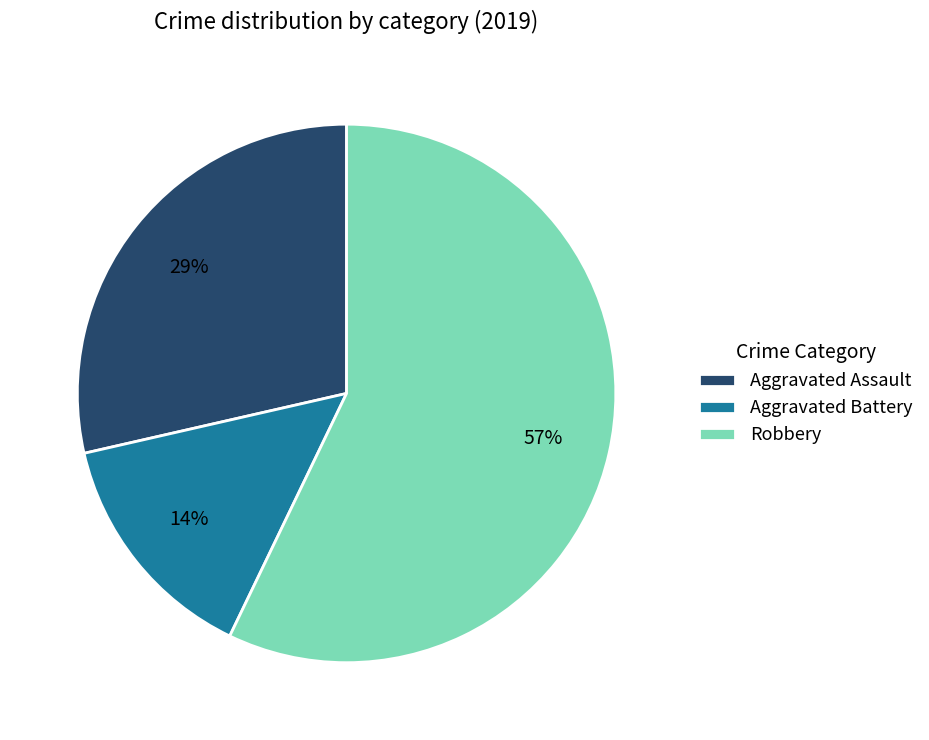

What is the largest slice in the pie chart?

Robbery